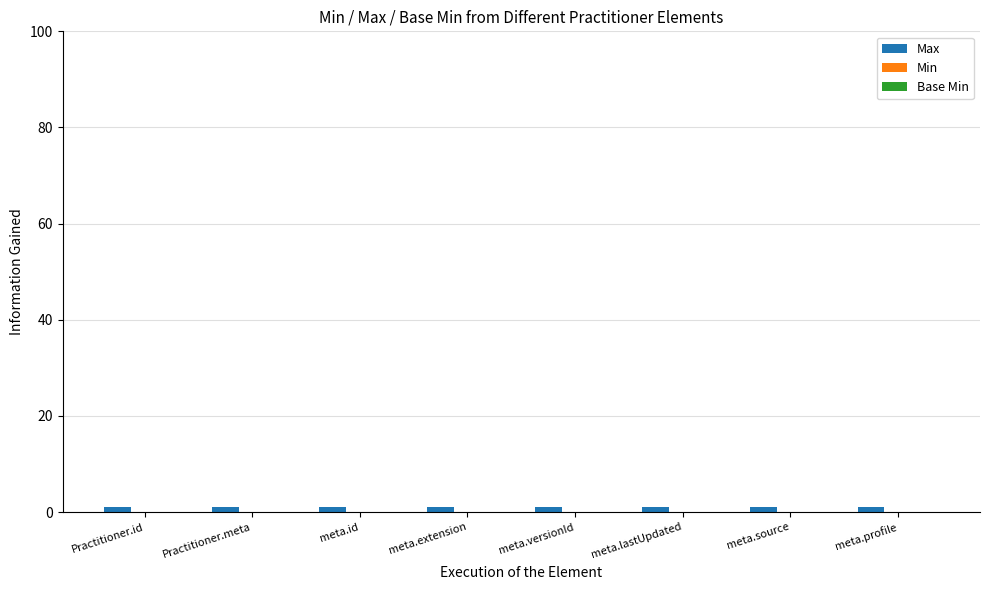

Are the bars horizontal?

No